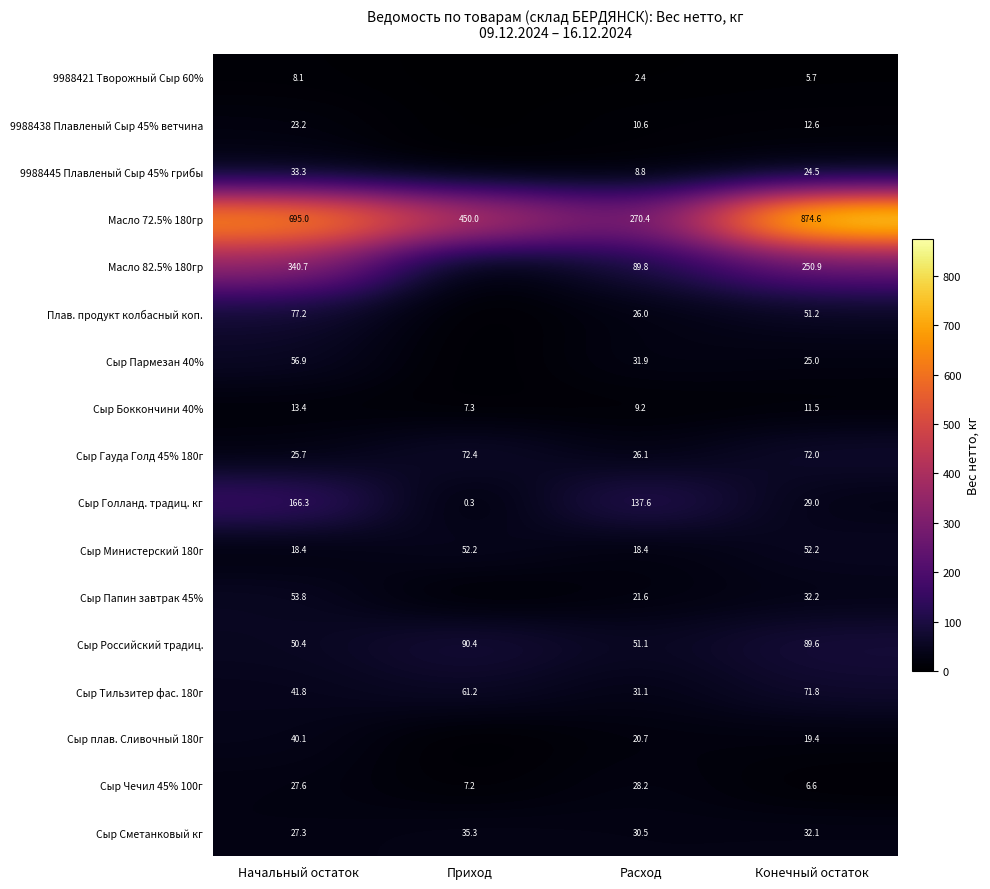

At how many categories does at least one series exceed 235?

4